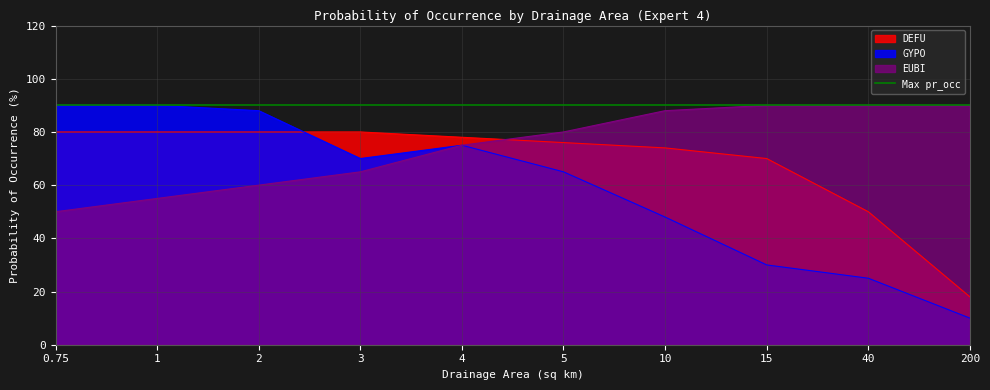

List the labels in order of EUBI value, largest first.

15, 40, 200, 10, 5, 4, 3, 2, 1, 0.75